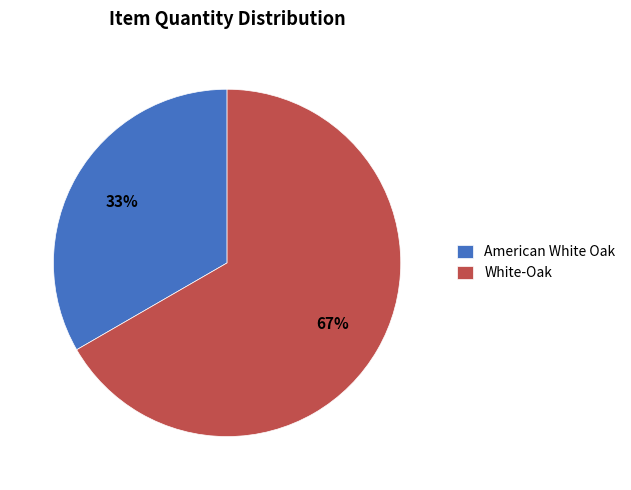

How many segments does this pie chart have?

2